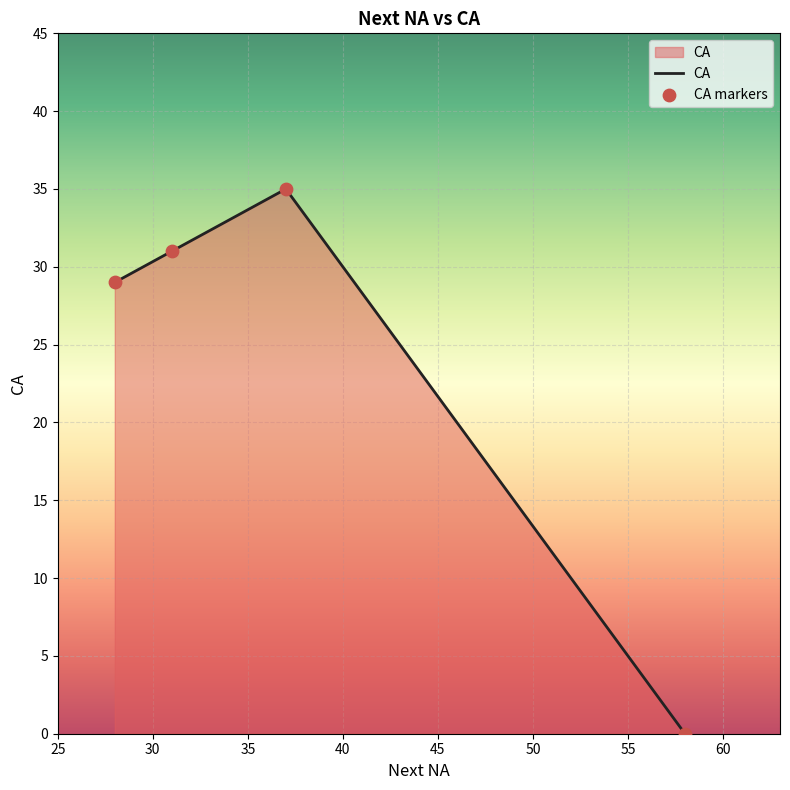

How many interior local peaks (higher than both neighbors) does the data have?

1